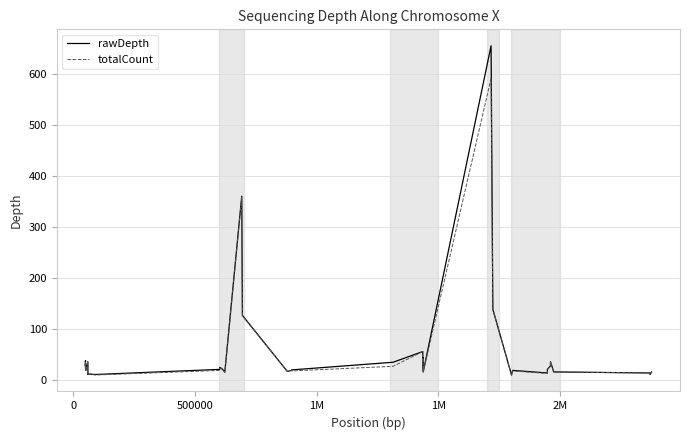

List the series in order of their peak value, lowest first.

totalCount, rawDepth